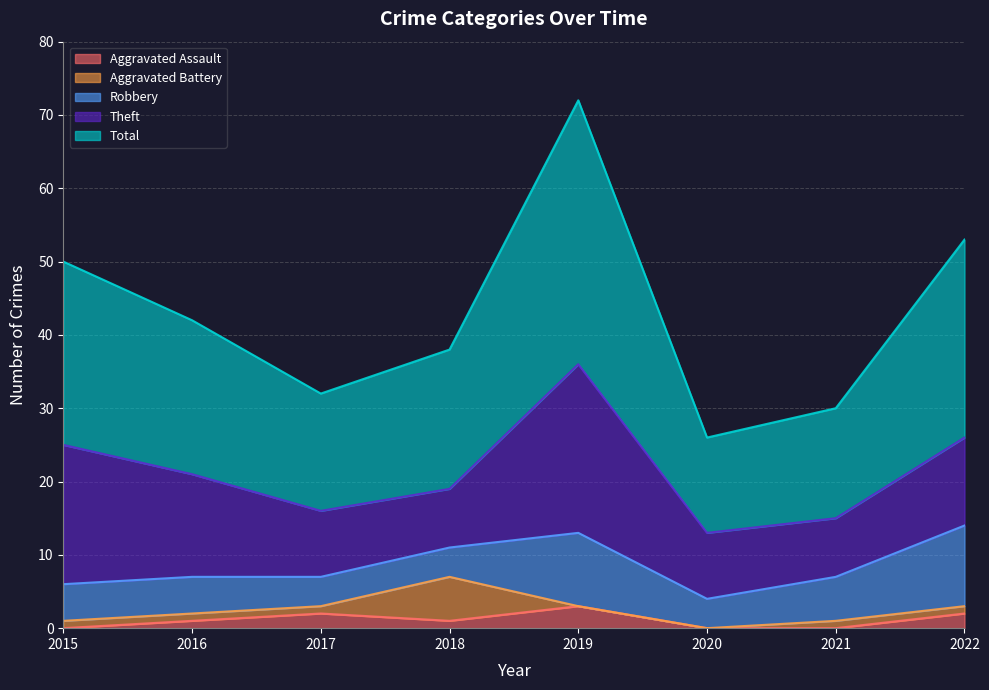

Which series has the widest spread of values?

Total